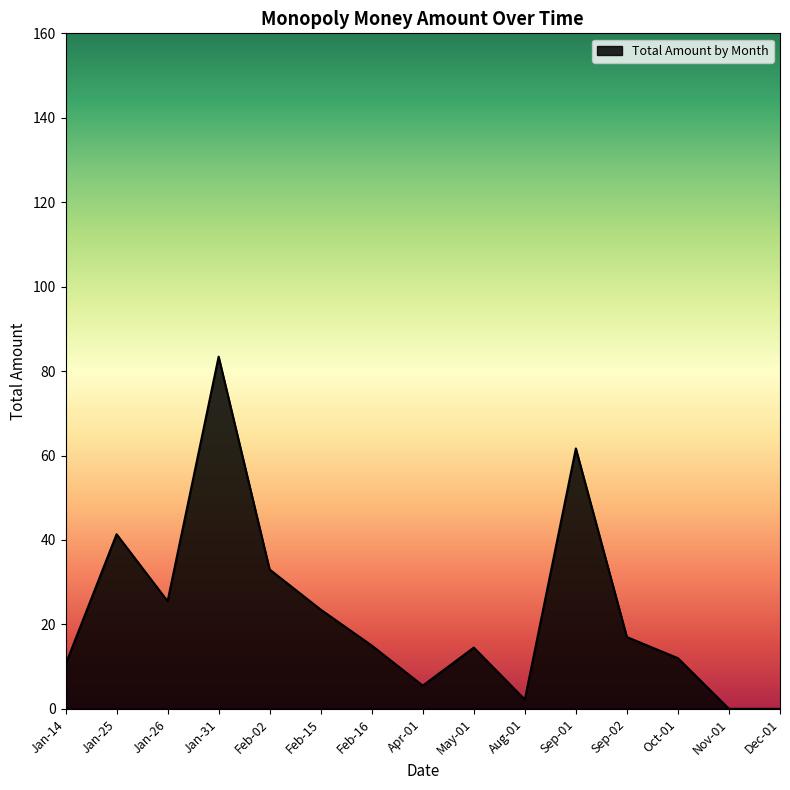

What is the sum of all values?

345.2